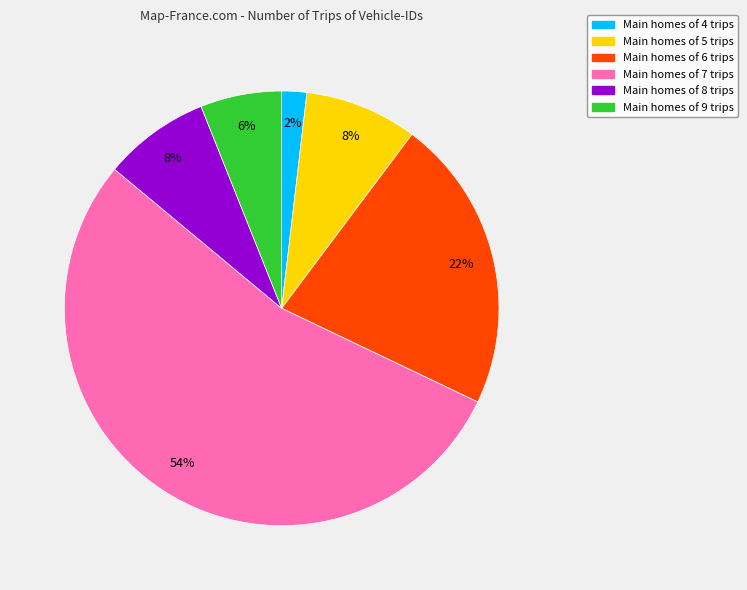

How many slices are in this pie chart?

6